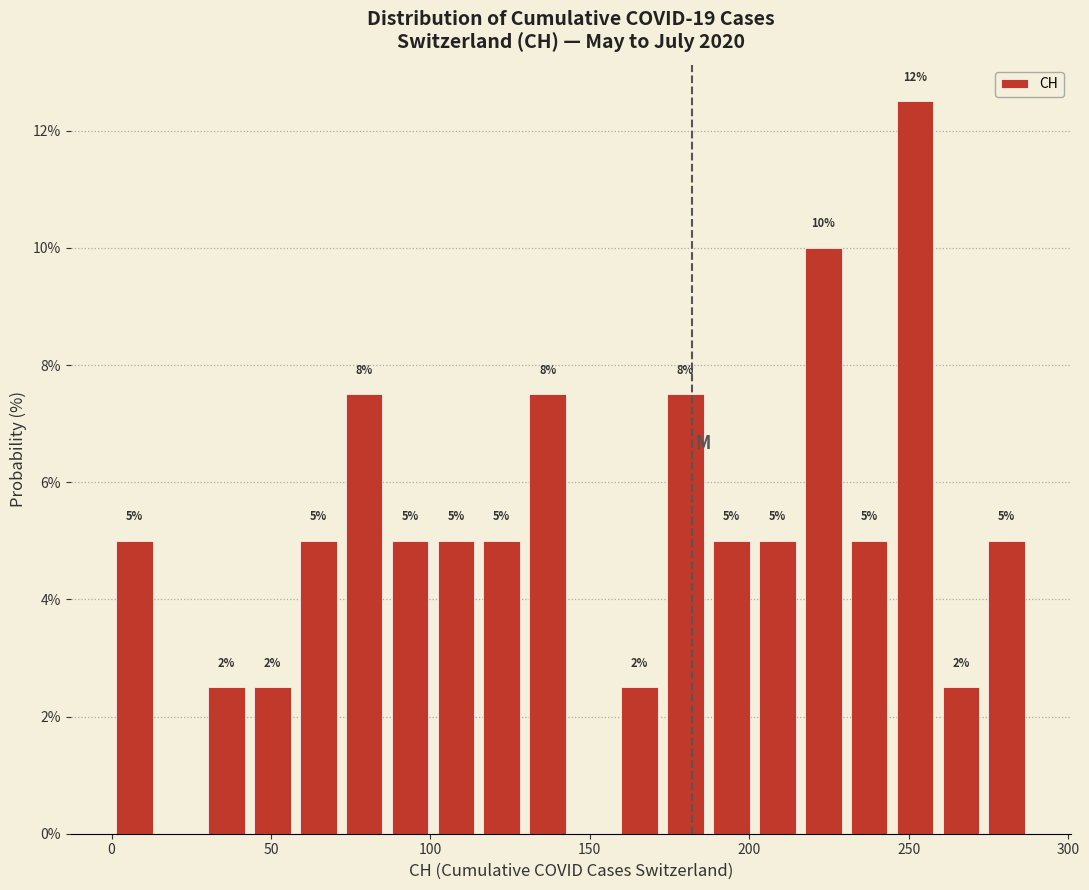

Around what value on the x-axis is the tallest bar? Give the approximate position of its centre, as read against the axis.

250